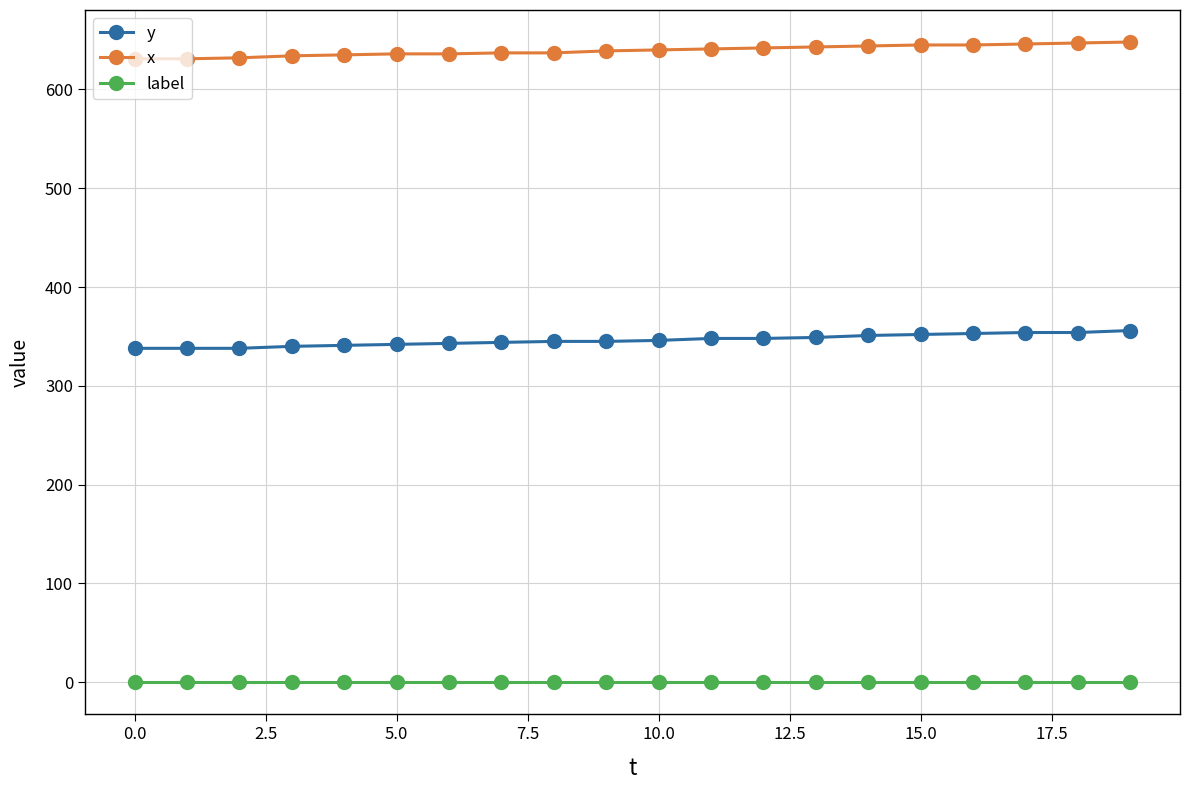

What is the difference between the maximum and minimum values in the x series?

17